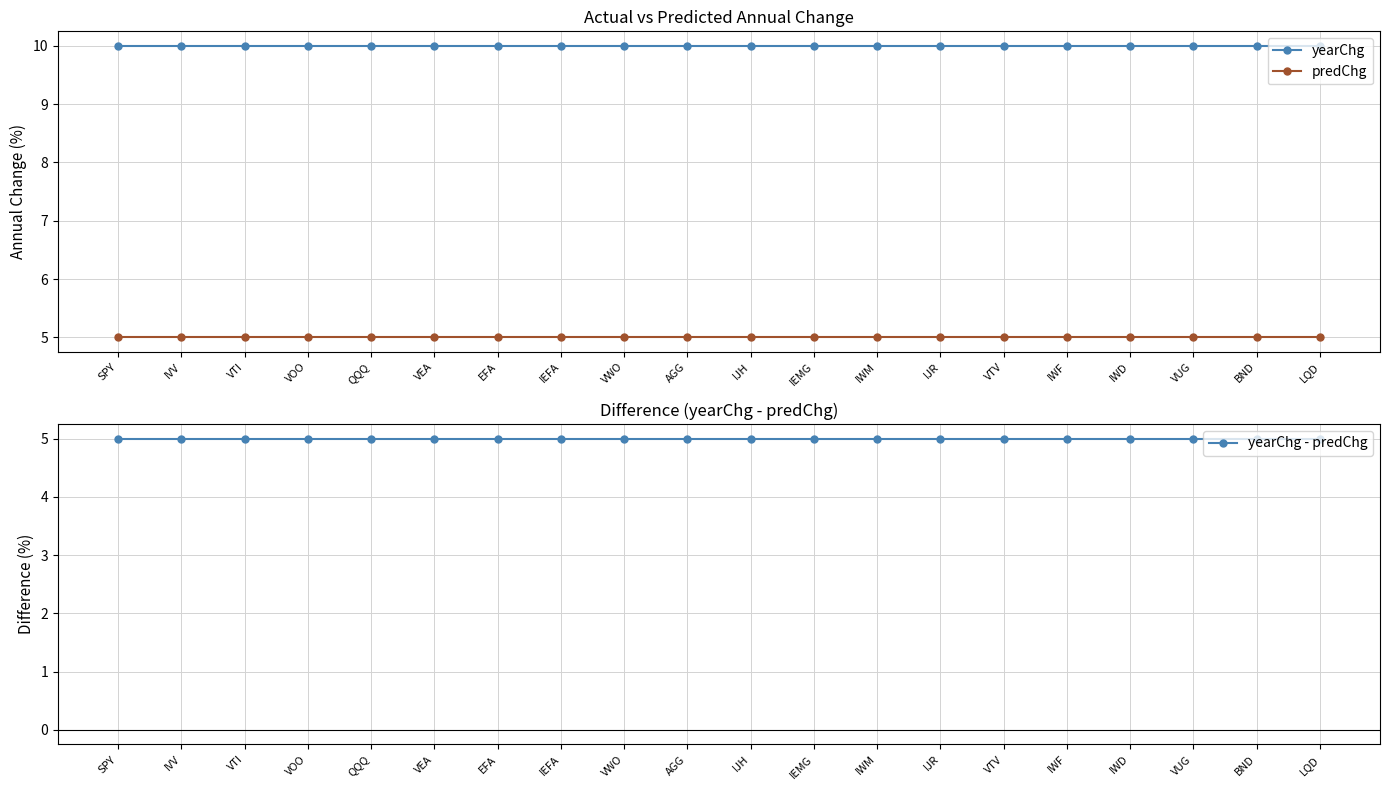

What is the sum of all yearChg values?

200